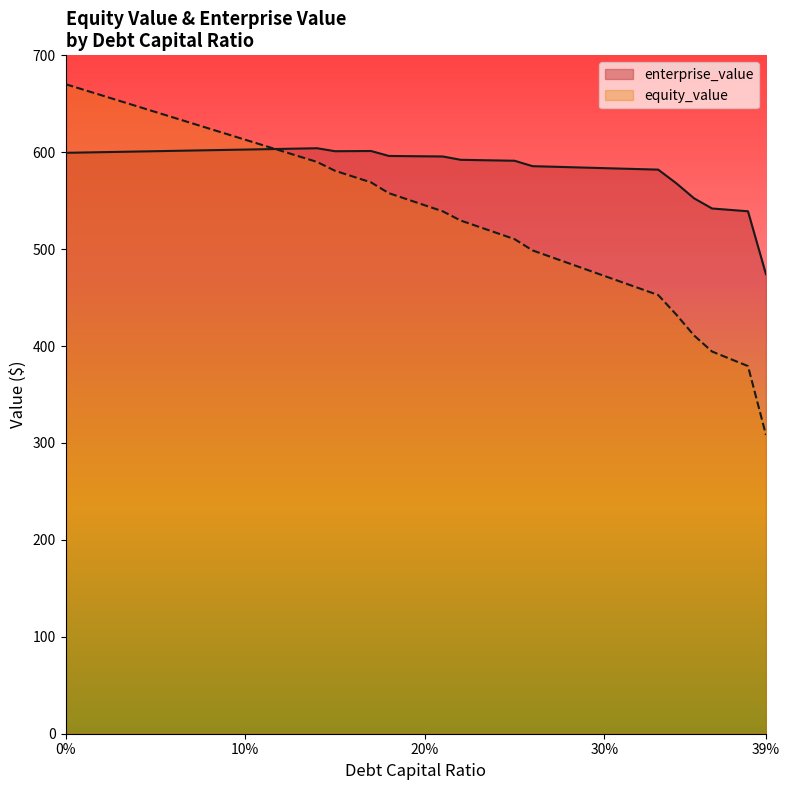

Between 0.02 and 0.17, which is larger?

0.17